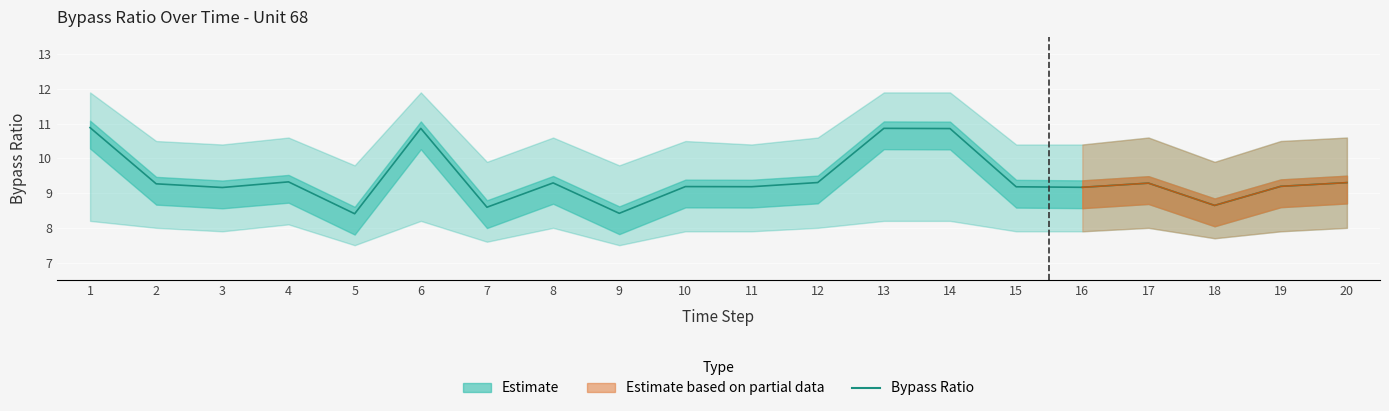

Is it true that the value at 16 is 9.2?

True